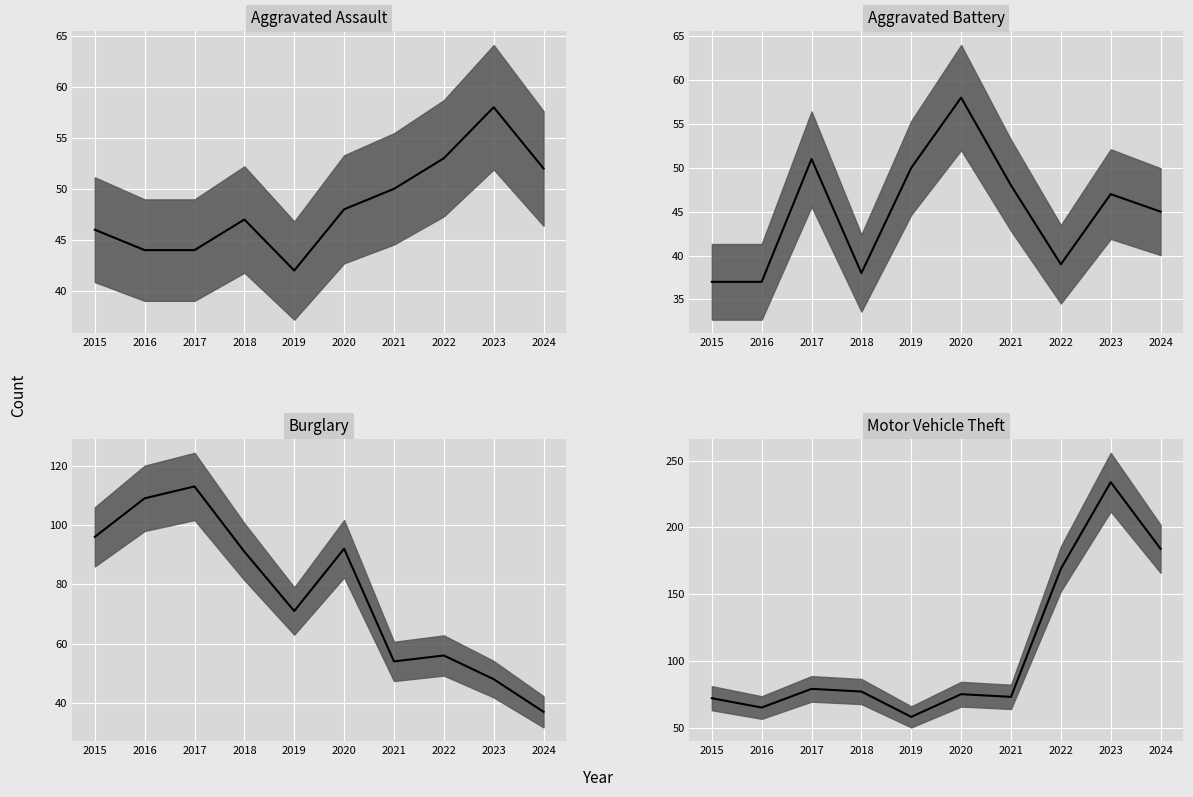

What is the difference between the maximum and minimum values in the Motor Vehicle Theft median series?

176